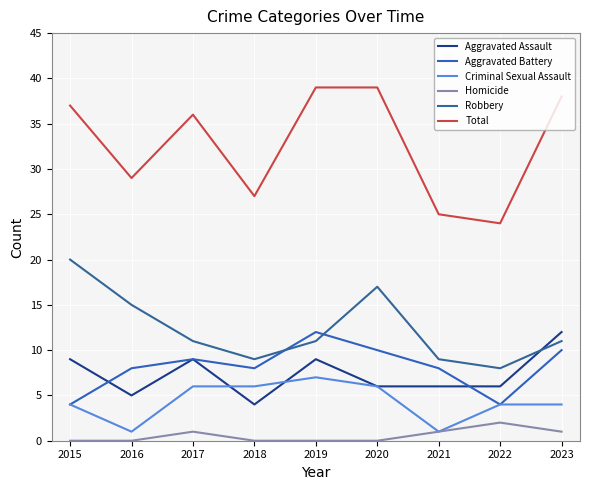

Which series has the largest range (max minus min)?

Total